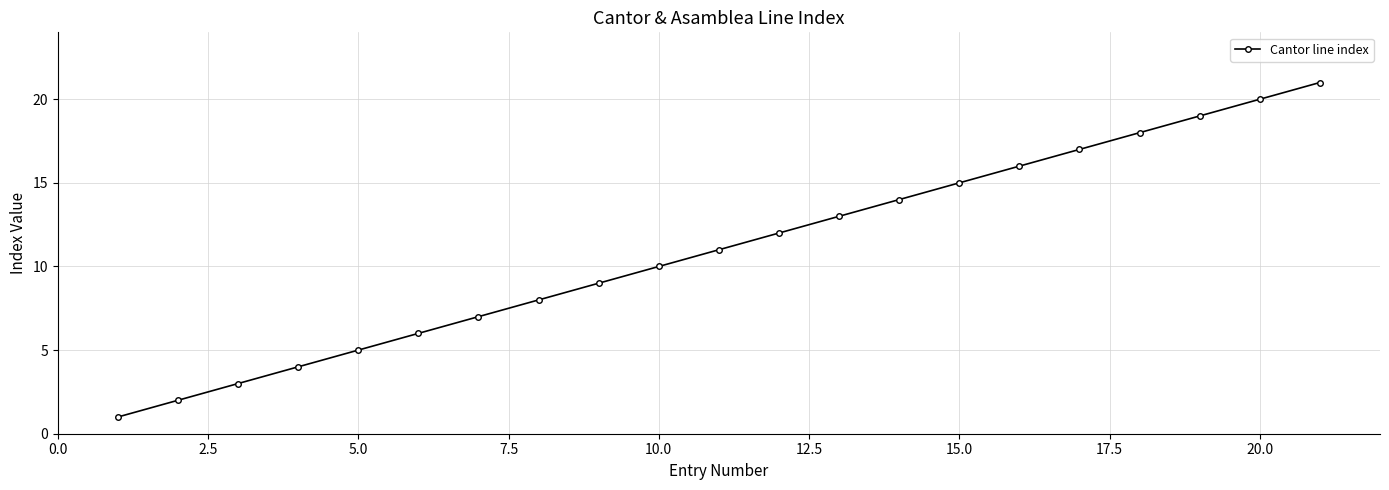

What is the average value?

11